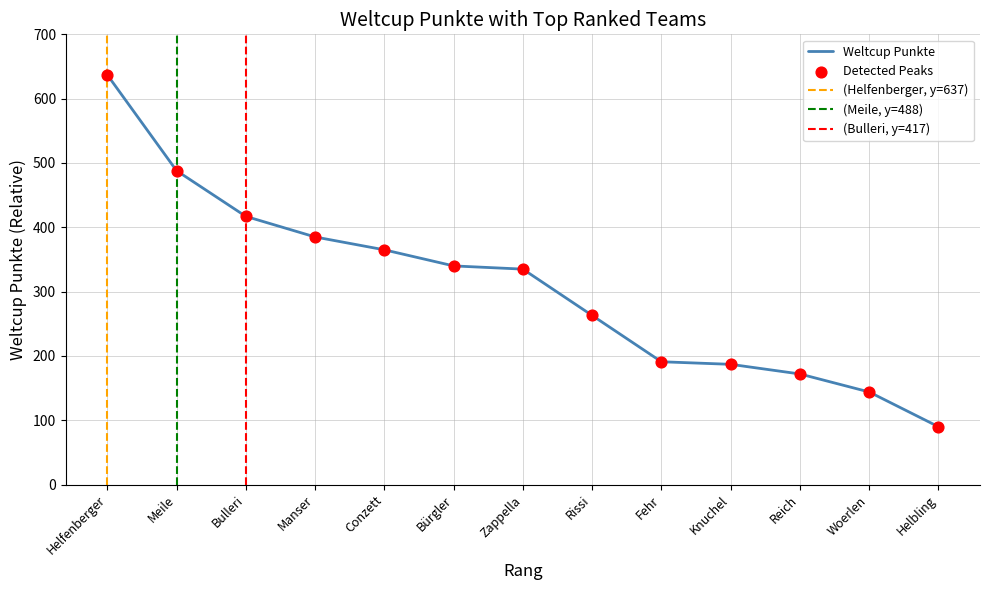

What is the change in value from Conzett to Reich?

-193